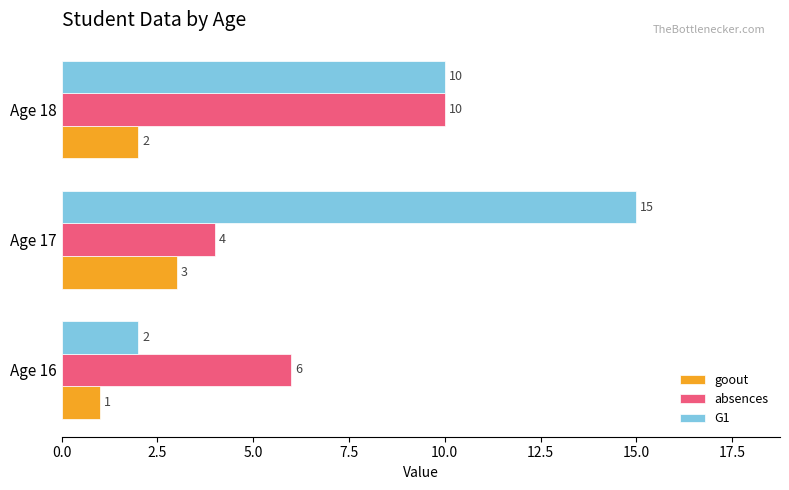

Which series has the largest range (max minus min)?

G1